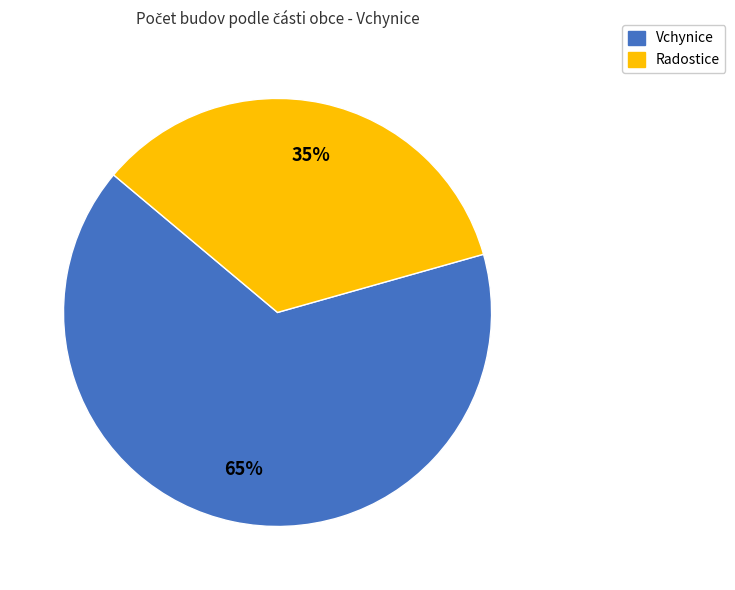

Is there a majority slice in this chart?

Yes